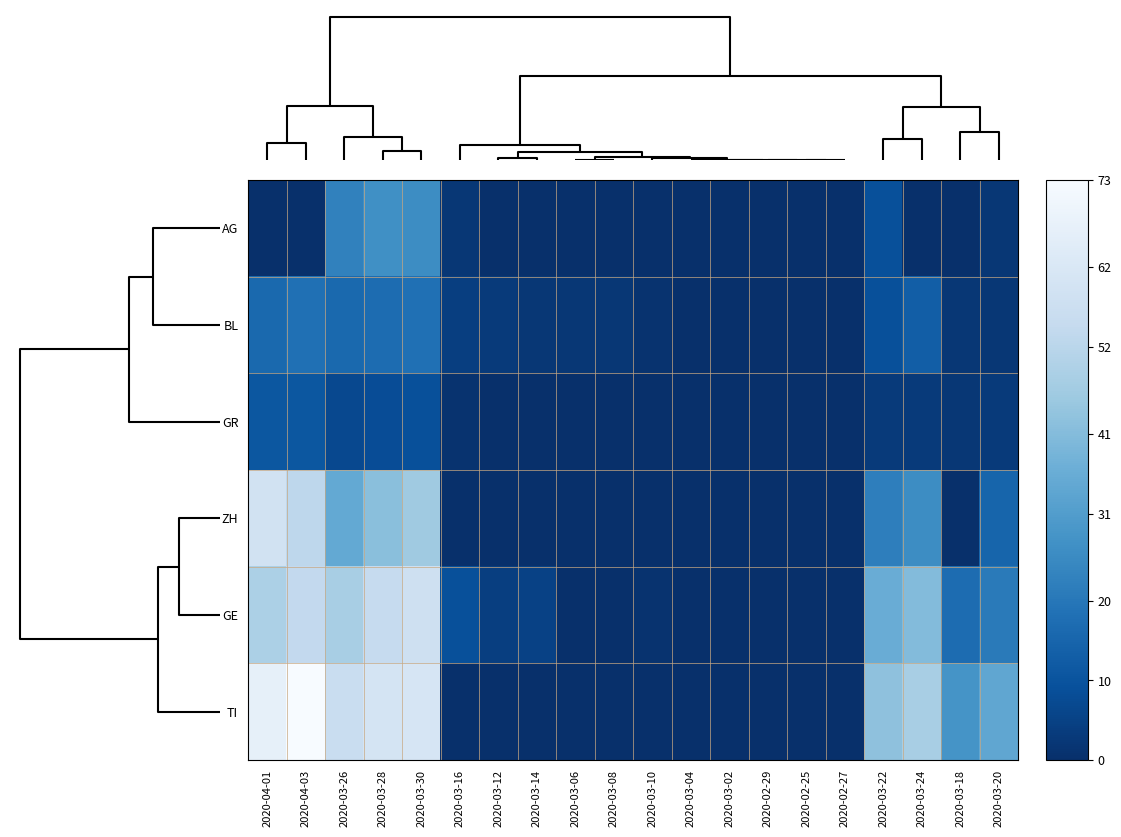

At 2020-03-12, list the series in order from smallest to largest.

AG, GR, ZH, TI, BL, GE